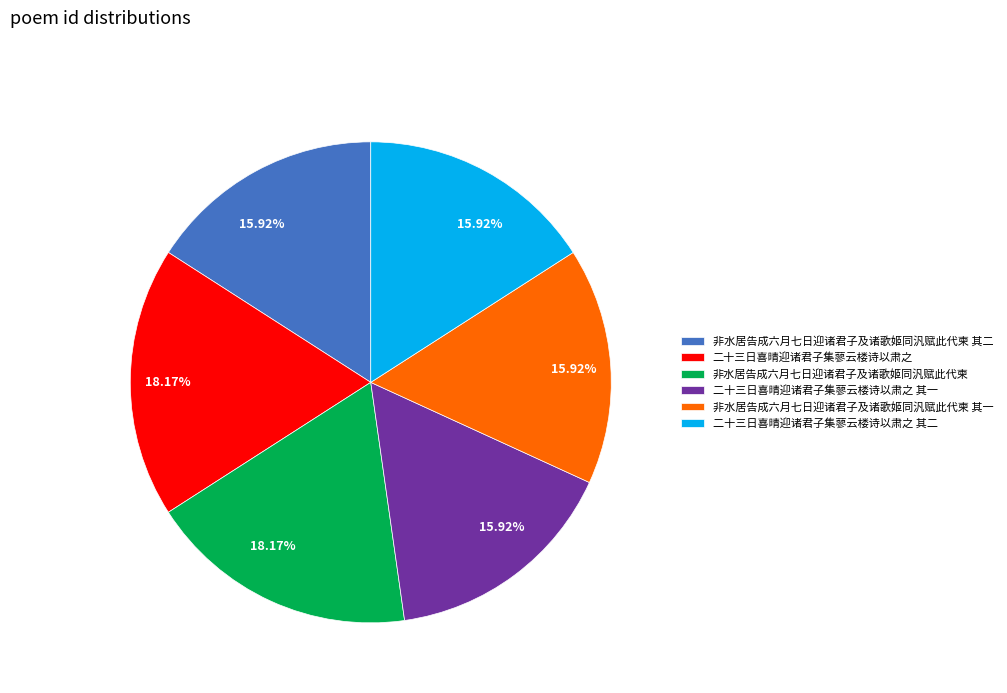

Is it true that 非水居告成六月七日迎诸君子及诸歌姬同汎赋此代柬 is 13% of the pie?

False